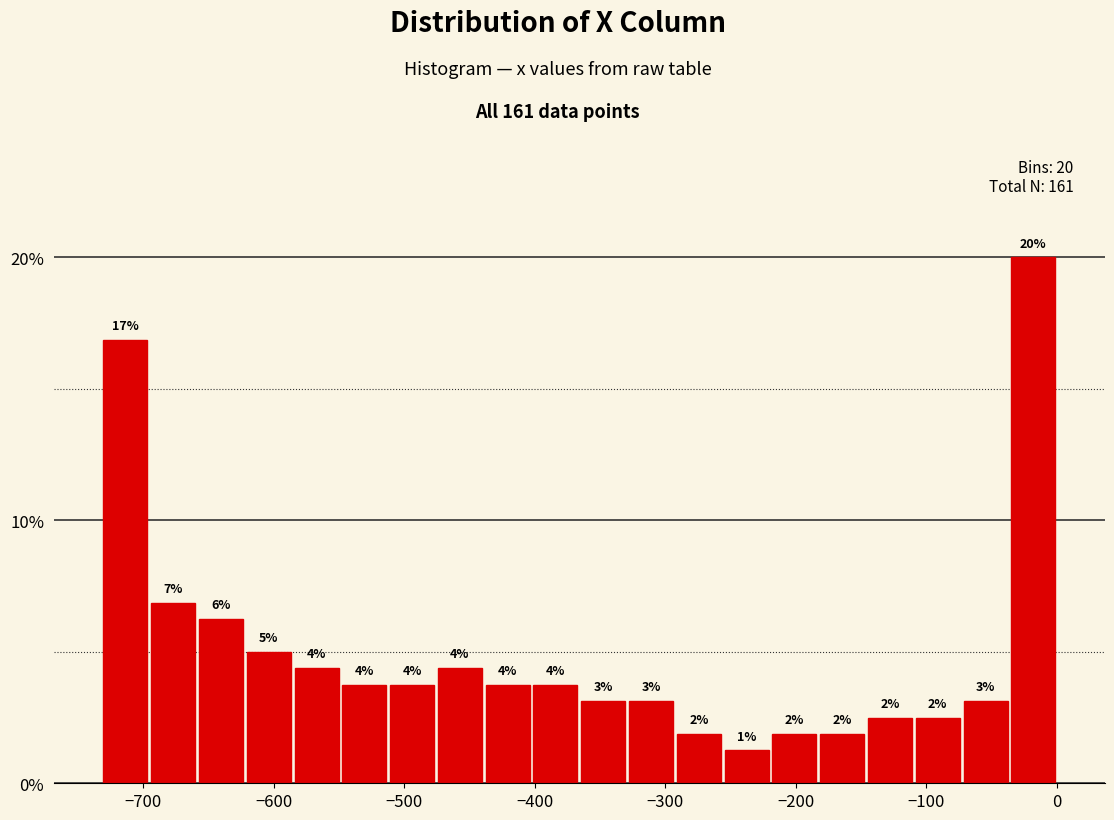

Around what value on the x-axis is the tallest bar? Give the approximate position of its centre, as read against the axis.

-20